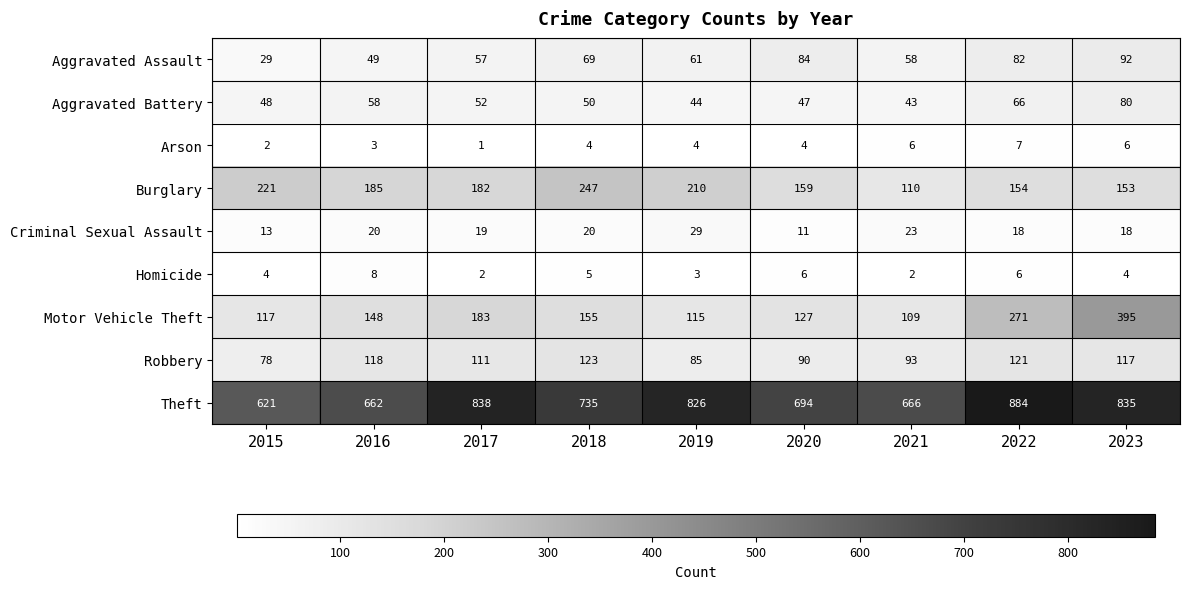

Is it true that Motor Vehicle Theft equals 167 at 2021?

False